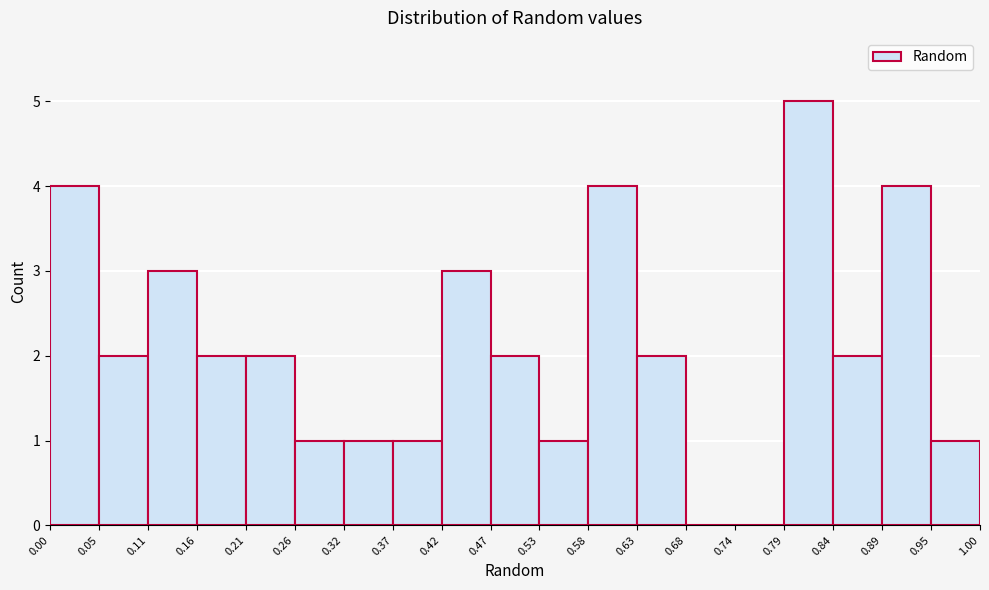

Reading left to right, list every bar in this chart as the range it spans on the x-axis followed by its height. The values are not printed on the chart, so give them approximately, as read against the axis.

0.00 to 0.05: 4
0.05 to 0.11: 2
0.11 to 0.16: 3
0.16 to 0.21: 2
0.21 to 0.26: 2
0.26 to 0.32: 1
0.32 to 0.37: 1
0.37 to 0.42: 1
0.42 to 0.47: 3
0.47 to 0.53: 2
0.53 to 0.58: 1
0.58 to 0.63: 4
0.63 to 0.68: 2
0.68 to 0.74: 0
0.74 to 0.79: 0
0.79 to 0.84: 5
0.84 to 0.89: 2
0.89 to 0.95: 4
0.95 to 1.00: 1